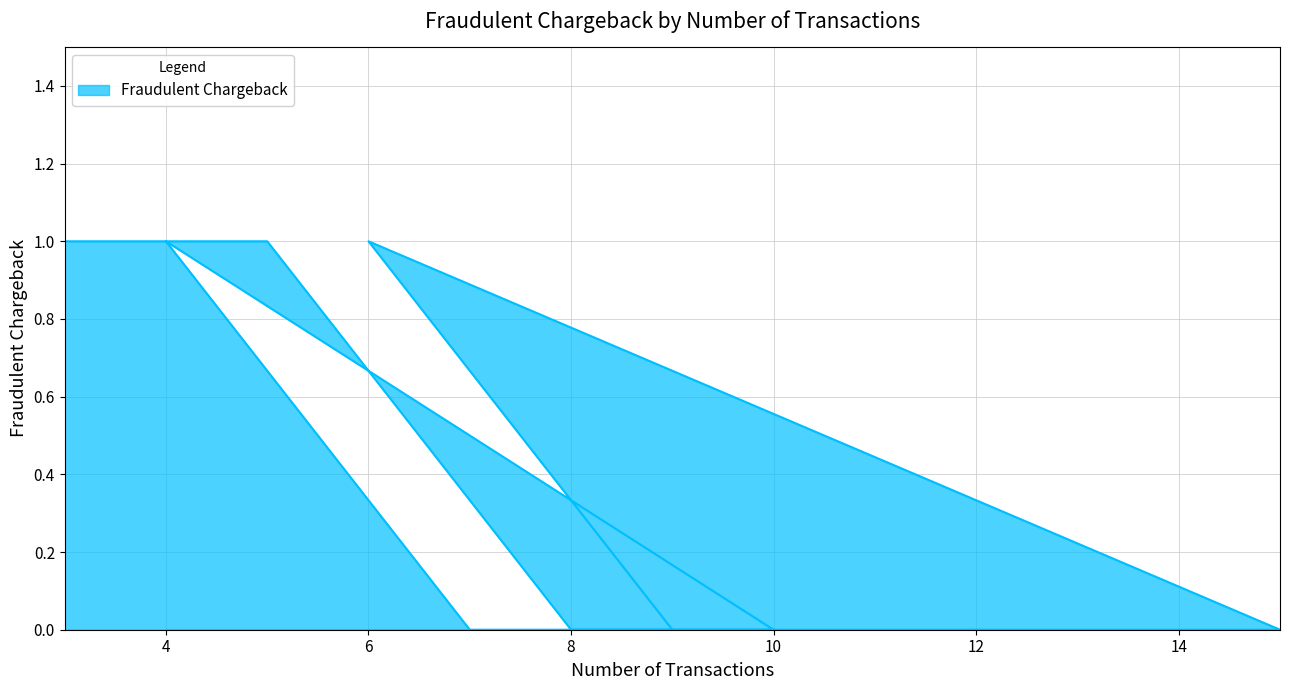

Reading left to right, extract all data points from this chart.

3=1	5=1	8=0	10=0	4=1	7=0	12=0	15=0	6=1	9=0